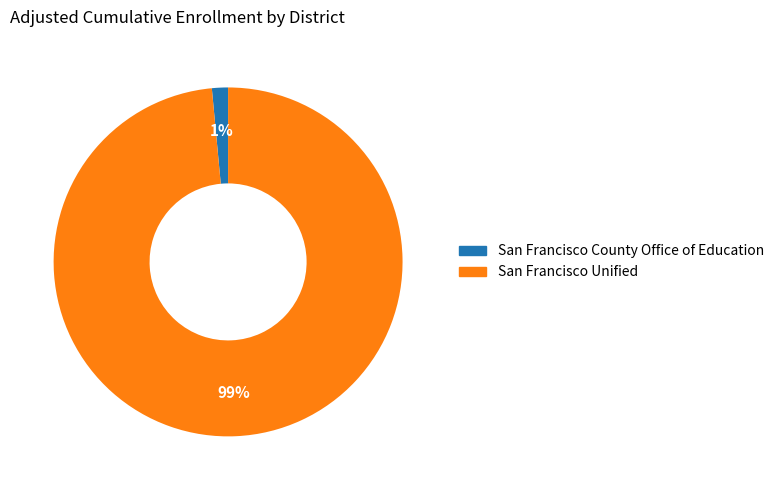

Between San Francisco Unified and San Francisco County Office of Education, which is larger?

San Francisco Unified